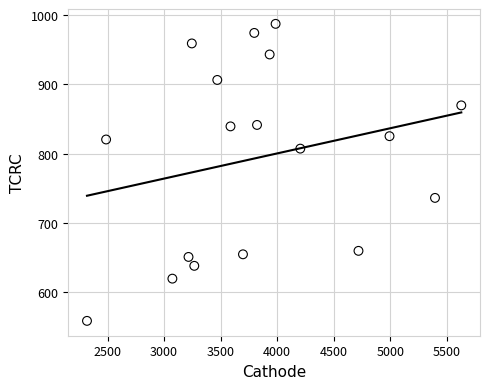

What is the range of Y values (max minus min)?

429.5